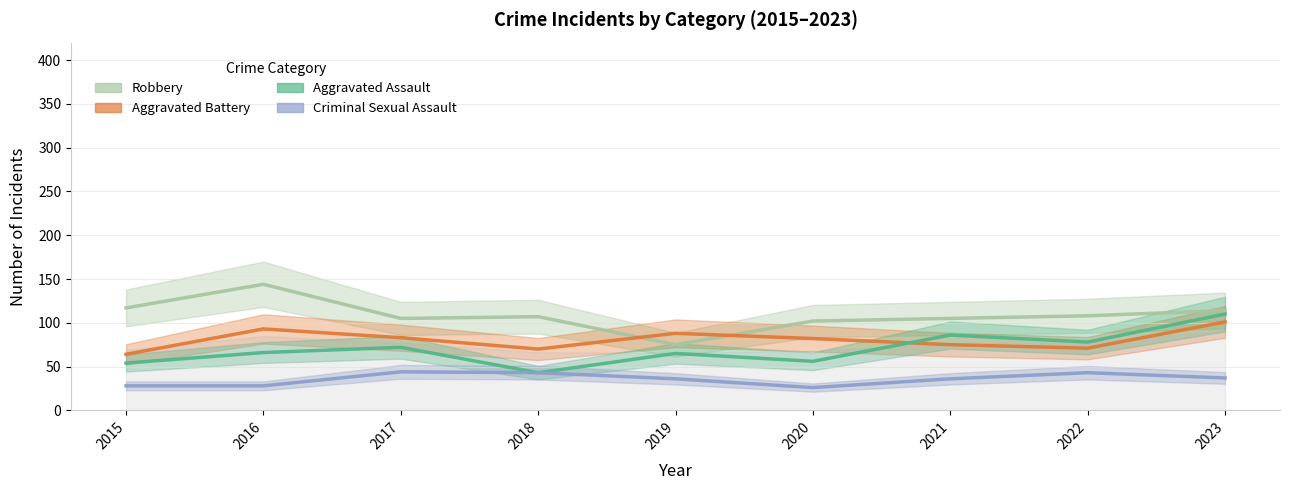

Is this an area chart (filled region under the line)?

No